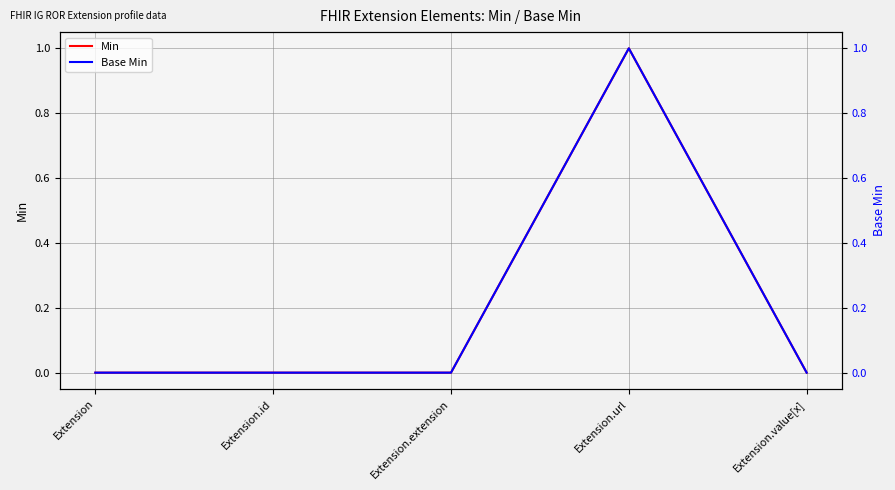

Which series has the largest total across all categories?

Min